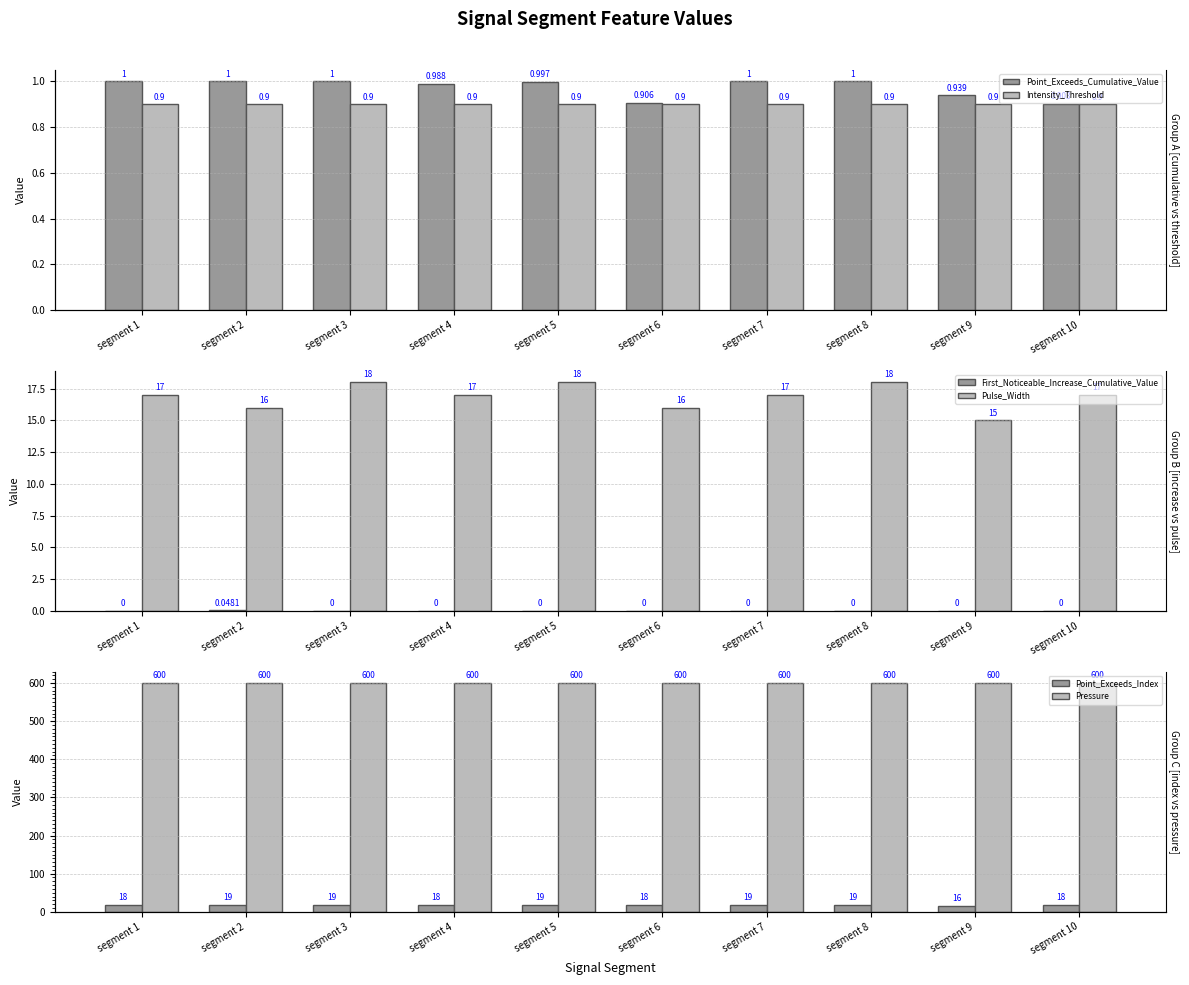

The Pulse_Width series shows 18.0 at segment 8. True or false?

True